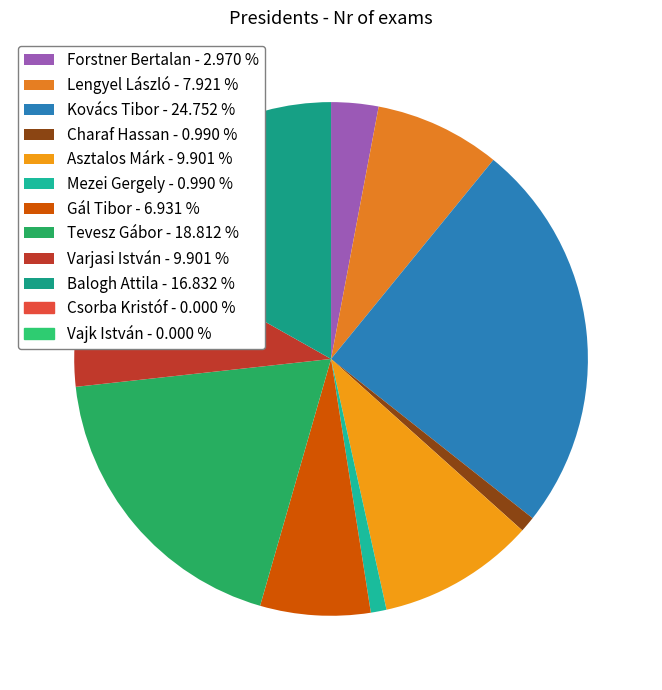

Count the number of slices in the pie.

10